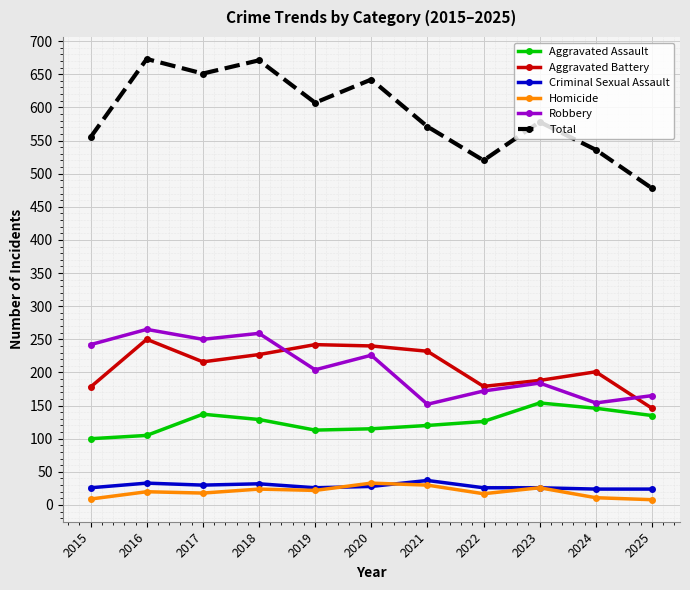

Is this an area chart (filled region under the line)?

No